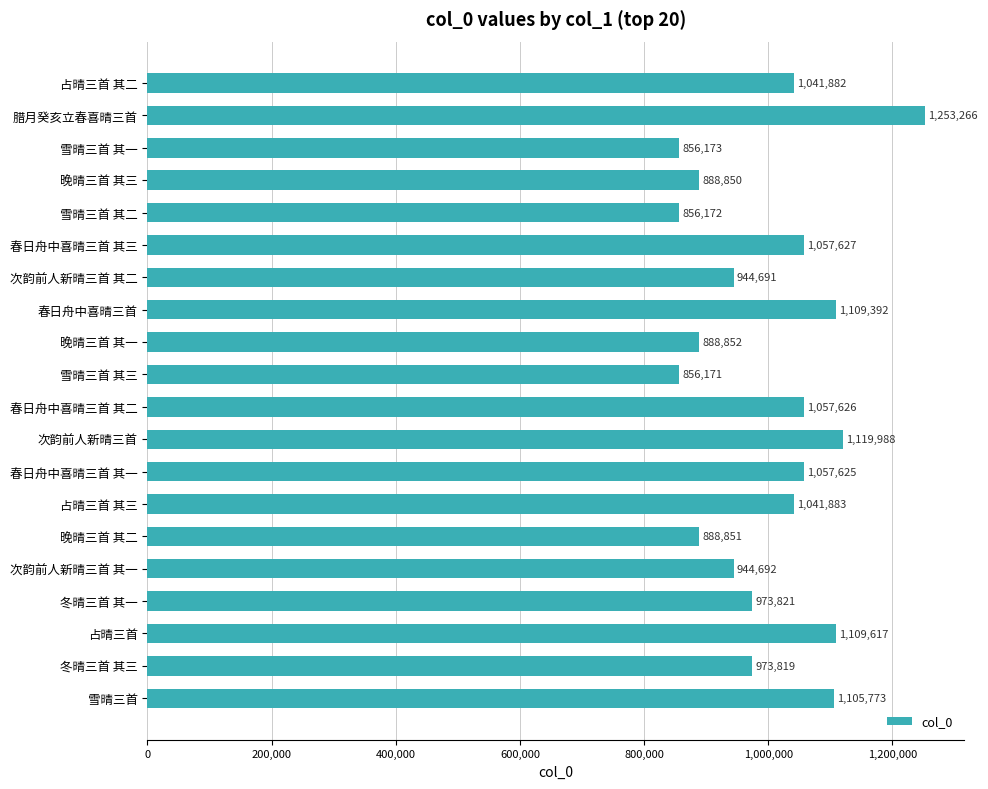

Which category has the lowest value across all series?

雪晴三首 其三